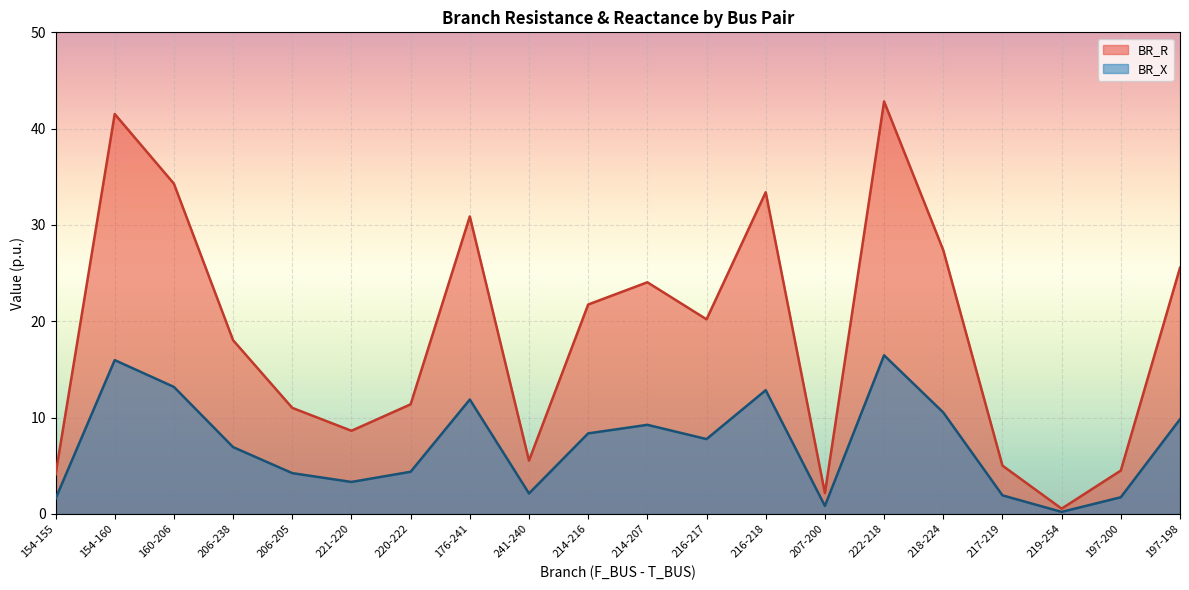

True or false: BR_X and BR_R cross at least once.

False